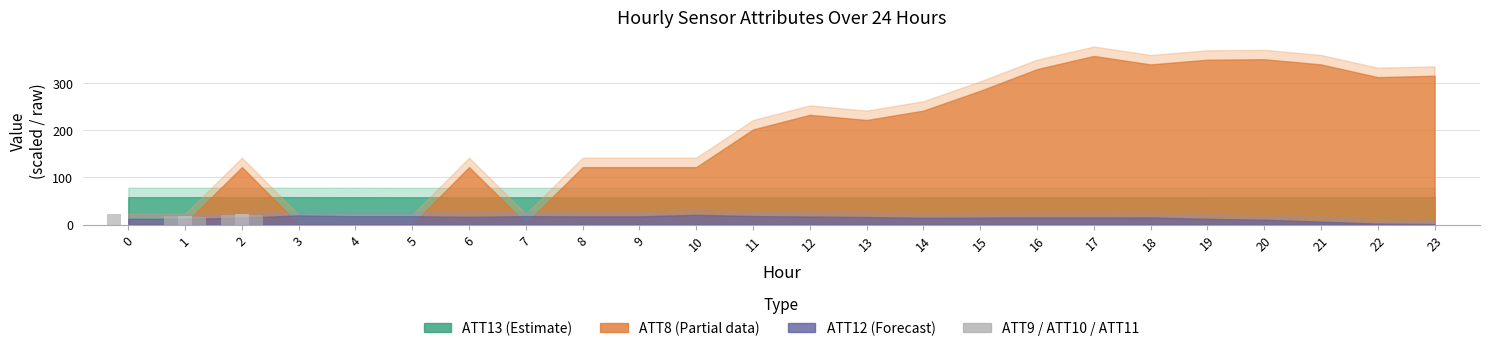

How many data points does each series have?

24